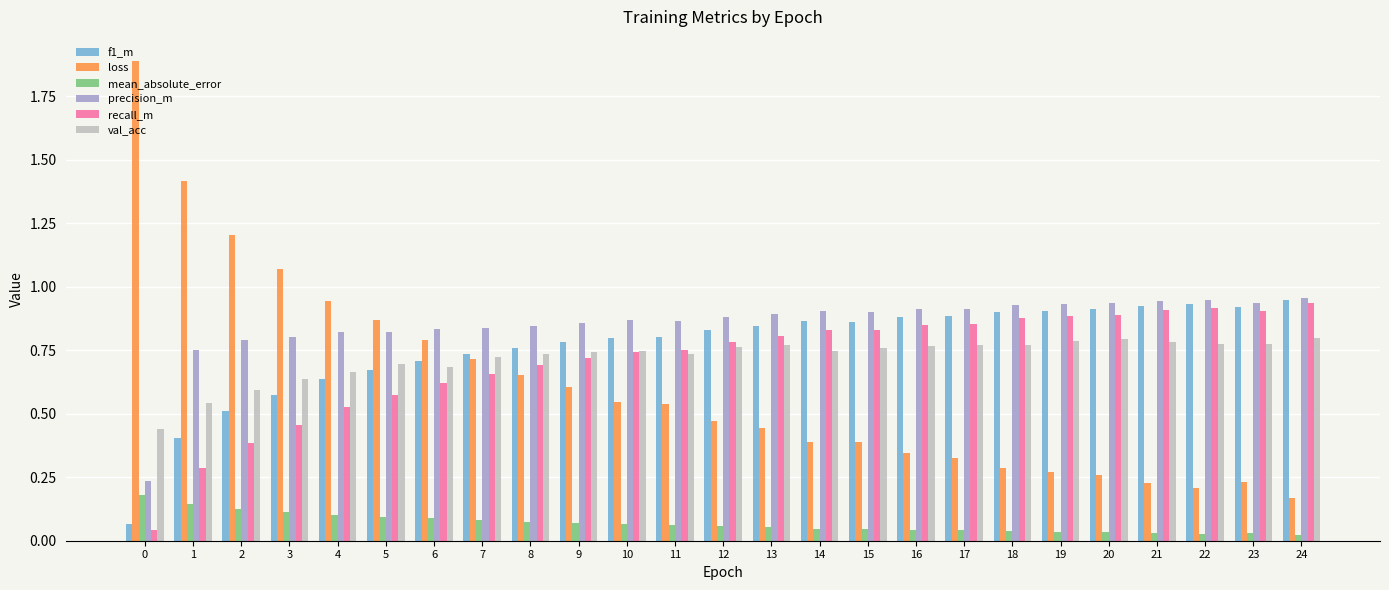

Rank the series at 5 from highest to lowest value.

loss, precision_m, val_acc, f1_m, recall_m, mean_absolute_error